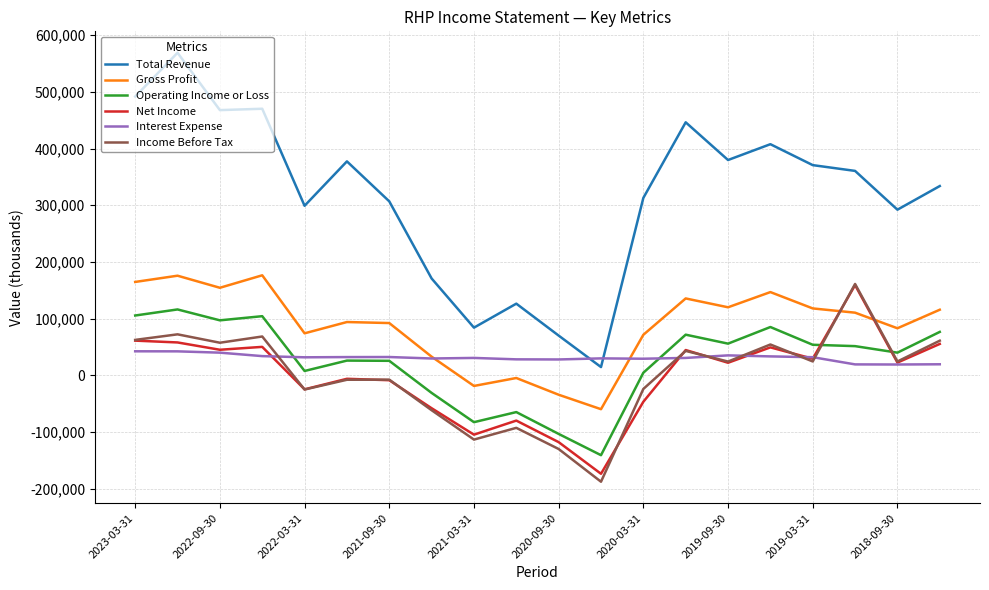

Which series has the largest total across all categories?

Total Revenue